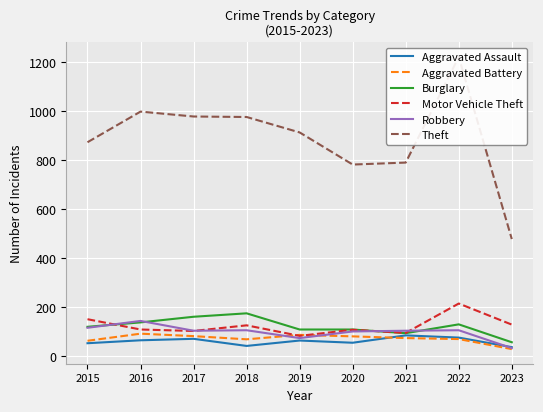

At how many categories does at least one series exceed 631?

8